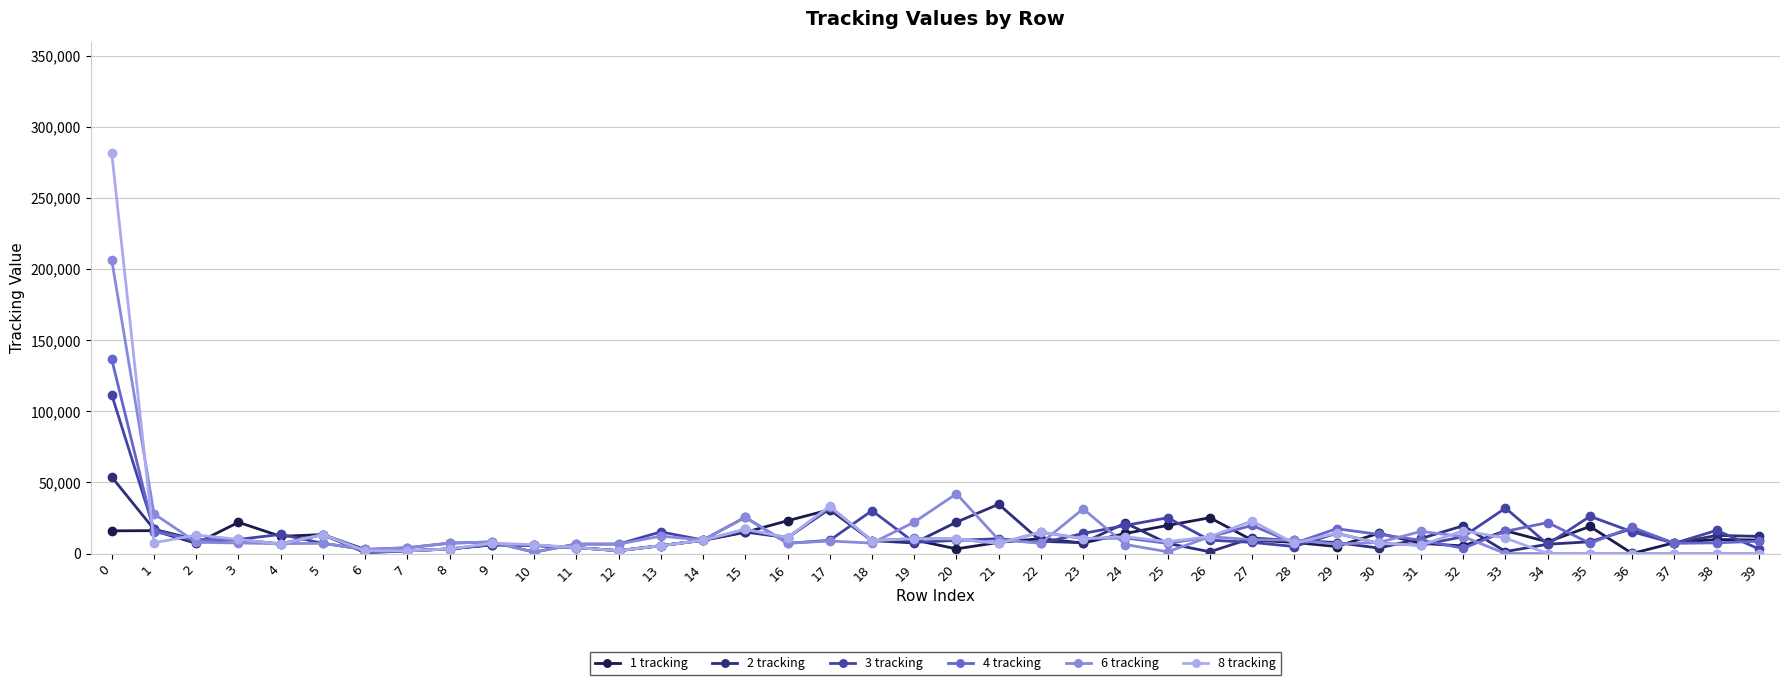

True or false: 6 tracking has more than 0 points higher than both neighbors.

True